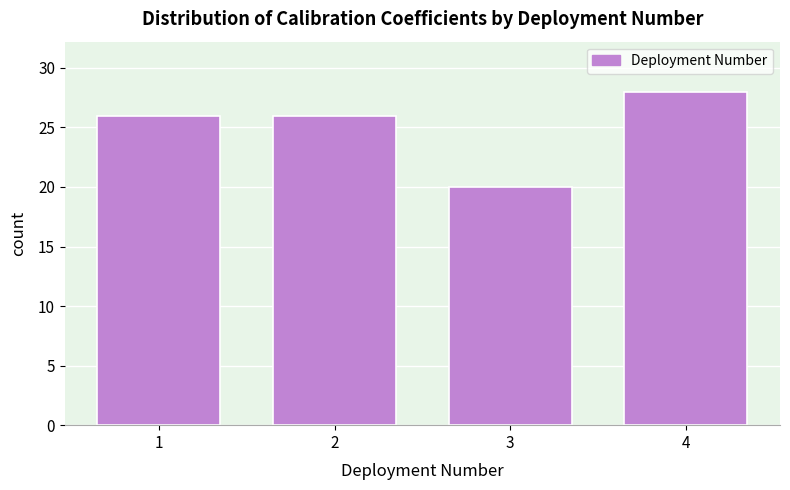

Reading right to left, extract all data points from this chart.

28	20	26	26